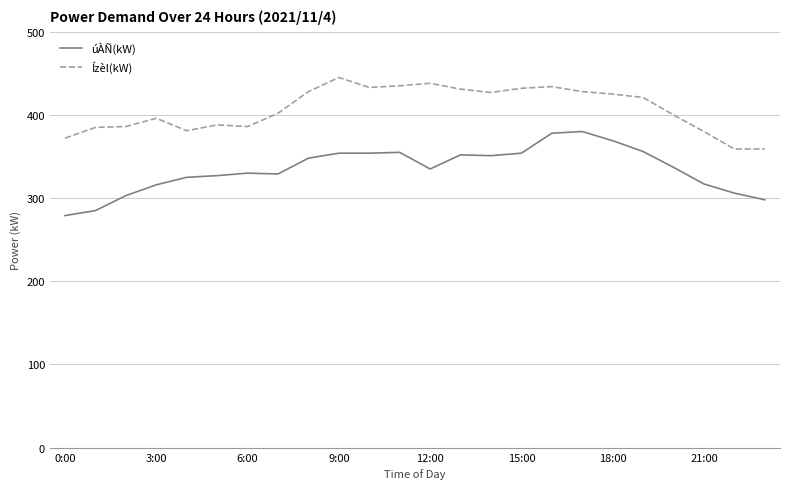

What is the highest value of the úÀÑ(kW) series?

380